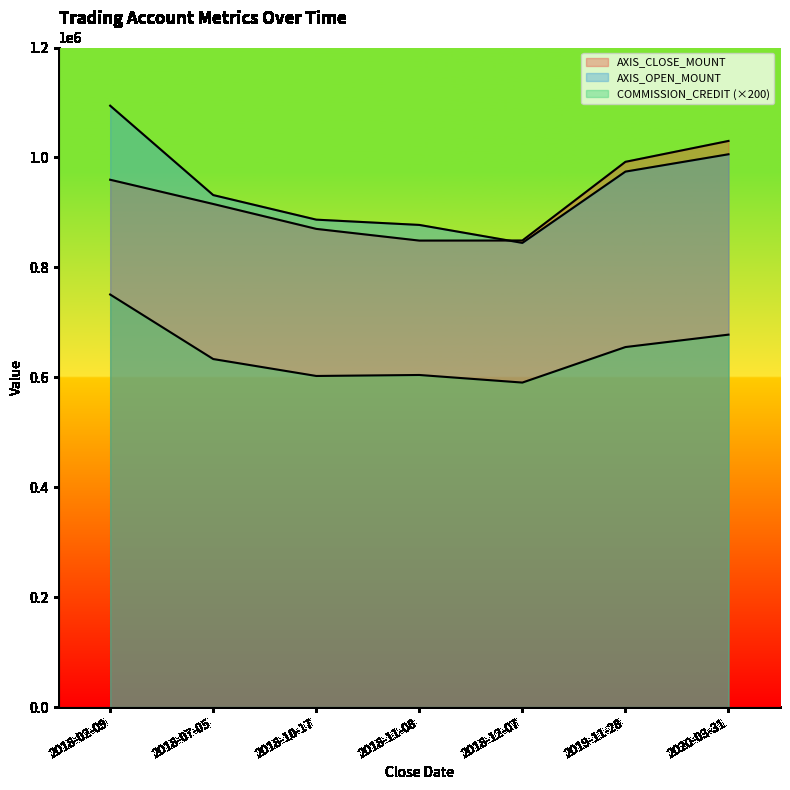

True or false: AXIS_OPEN_MOUNT has a value of 886800 at 2018-10-17.

True